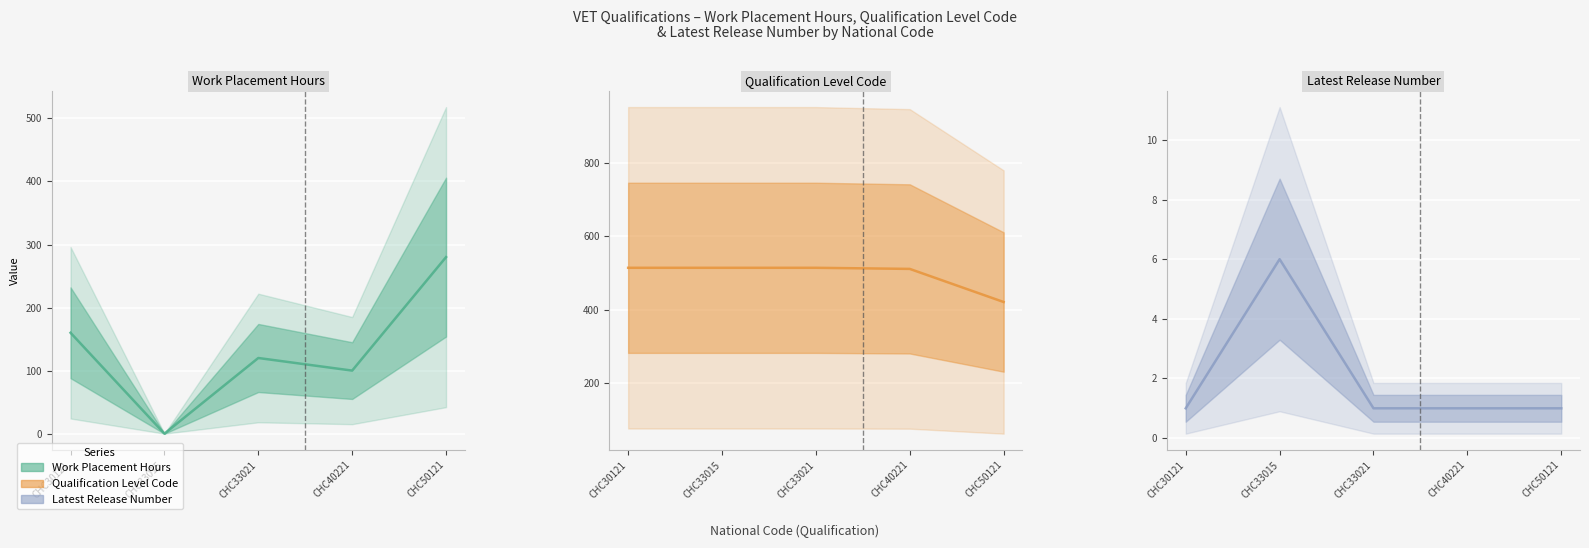

Rank the series at CHC33015 from highest to lowest value.

Qualification Level Code, Latest Release Number, Work Placement Hours